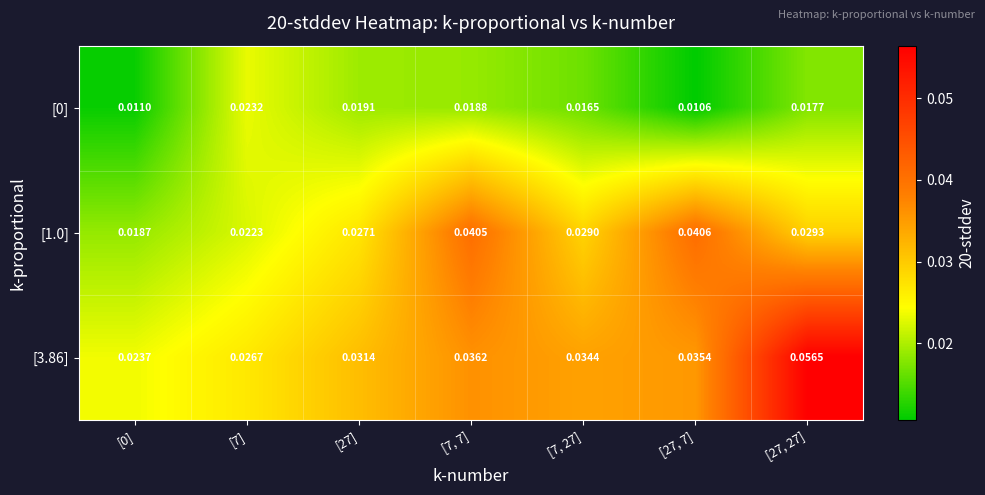

Is the value of [1.0] at [27, 27] greater than the value of [3.86] at [7]?

Yes